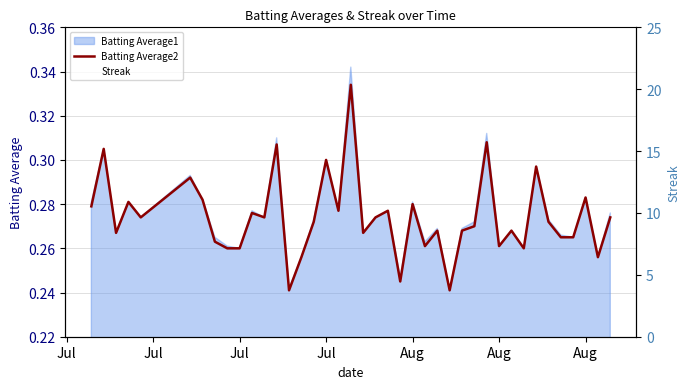

How many lines are shown in the chart?

1